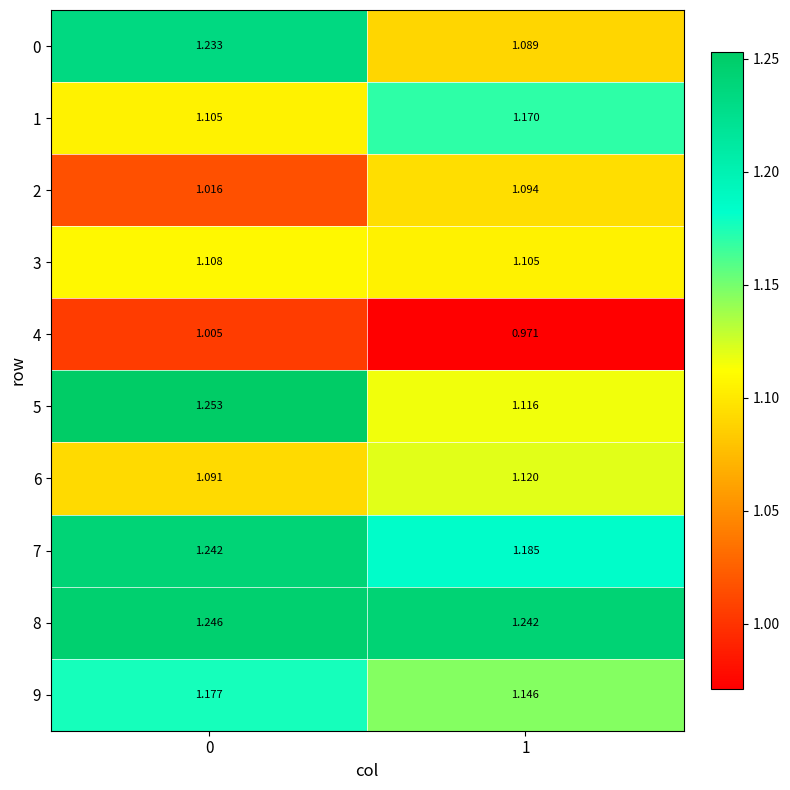

Is the value of 2 at 0 greater than the value of 6 at 0?

No